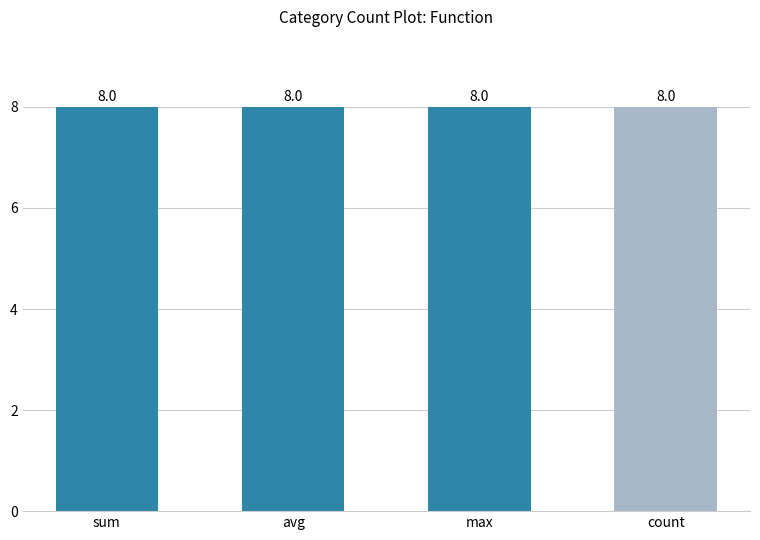

Which series changed the most between max and count?

count